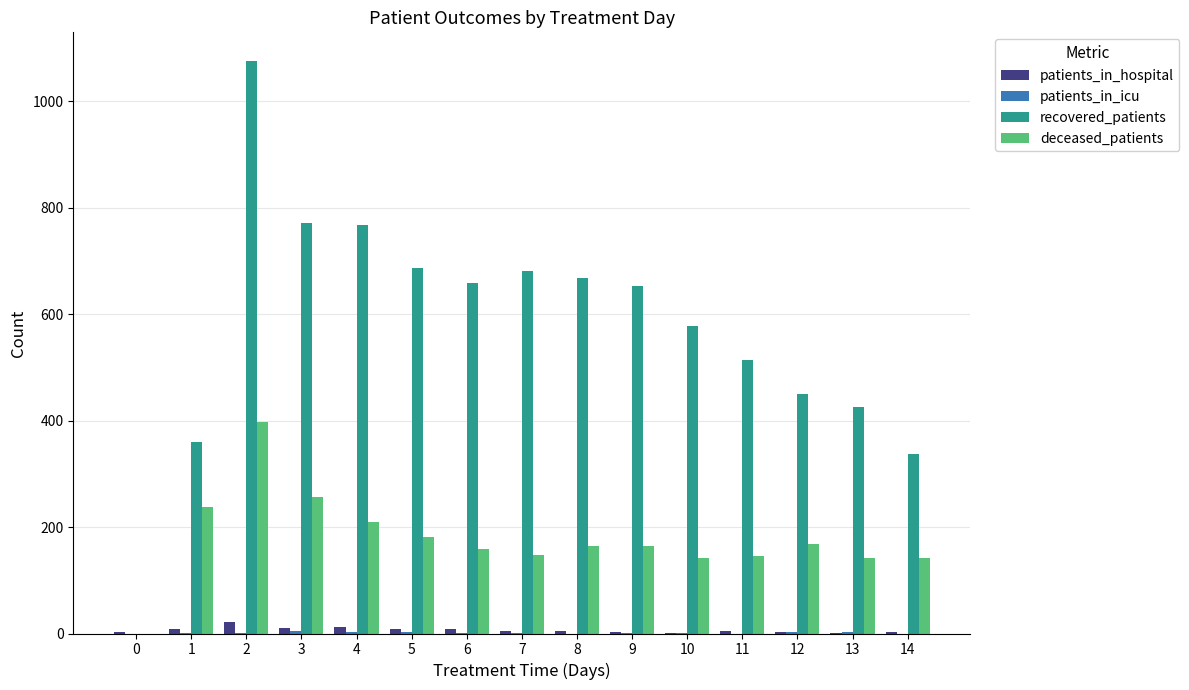

What is the sum of all deceased_patients values?

2660